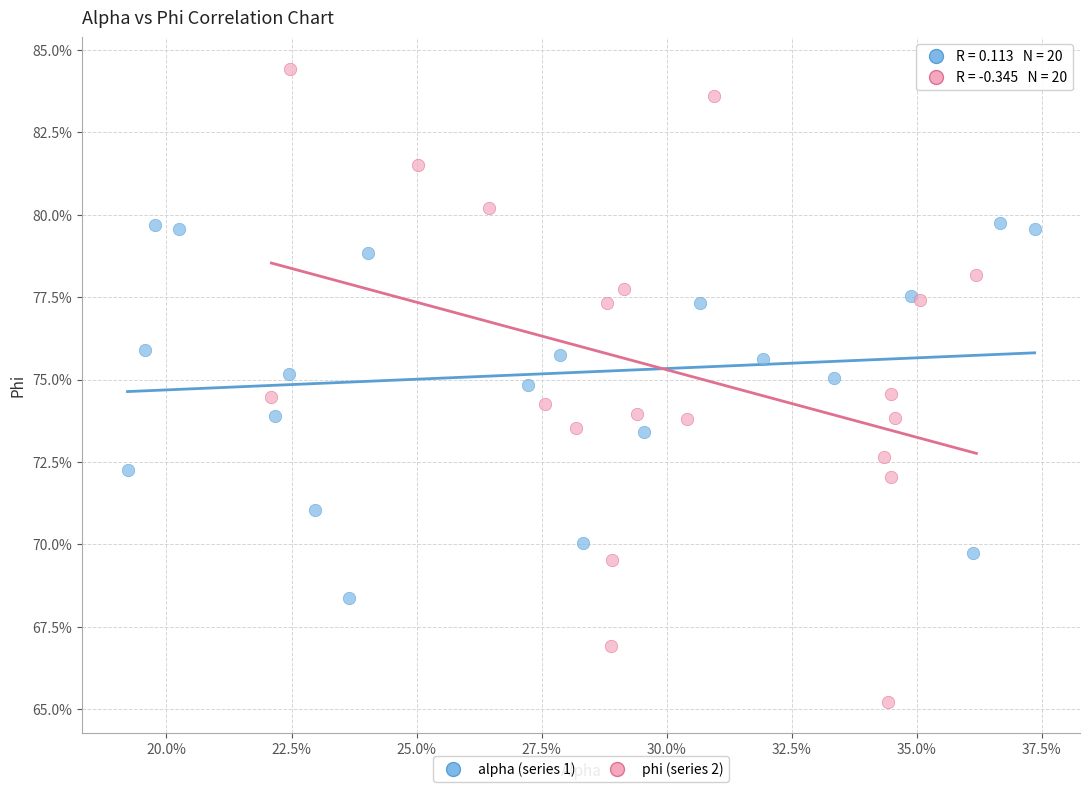

Which series reaches the minimum Y coordinate?

phi (series 2)